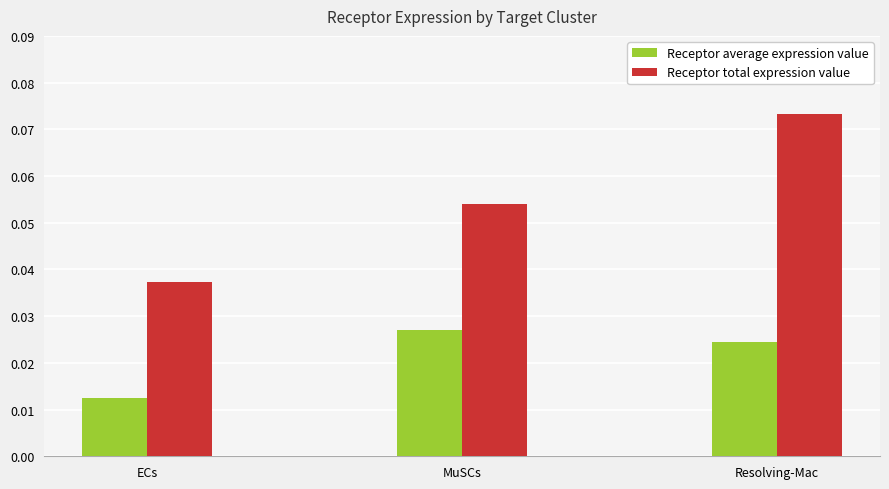

Rank the categories by Receptor average expression value value from highest to lowest.

MuSCs, Resolving-Mac, ECs